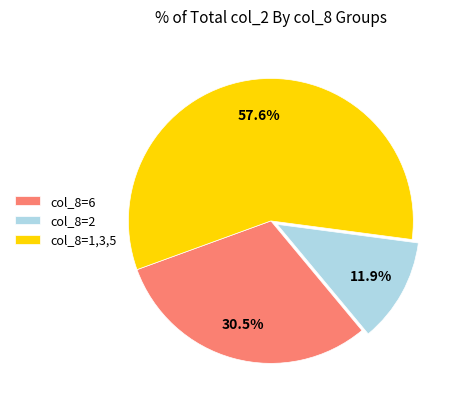

Approximately how many times larger is the value at col_8=6 compared to col_8=1,3,5?

0.5